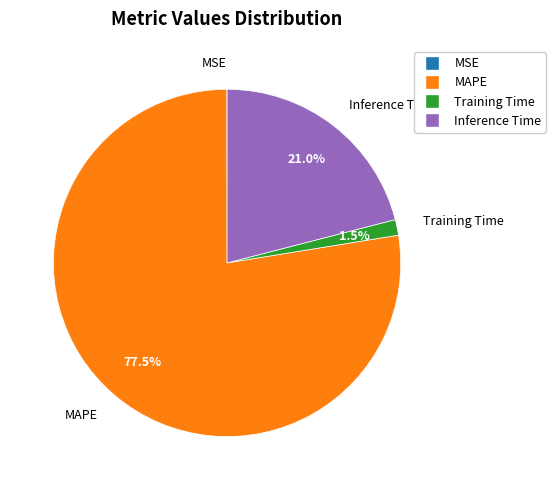

Which has a higher value, MAPE or Training Time?

MAPE